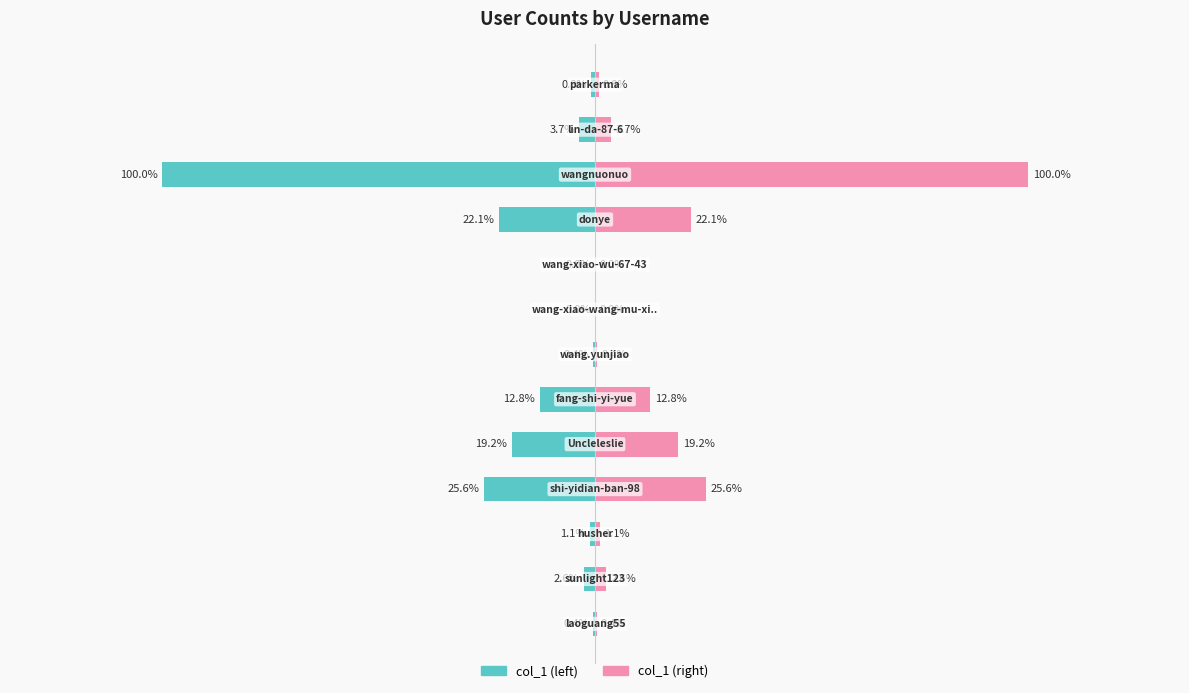

What are all the series names shown in the legend?

col_1 (left), col_1 (right)